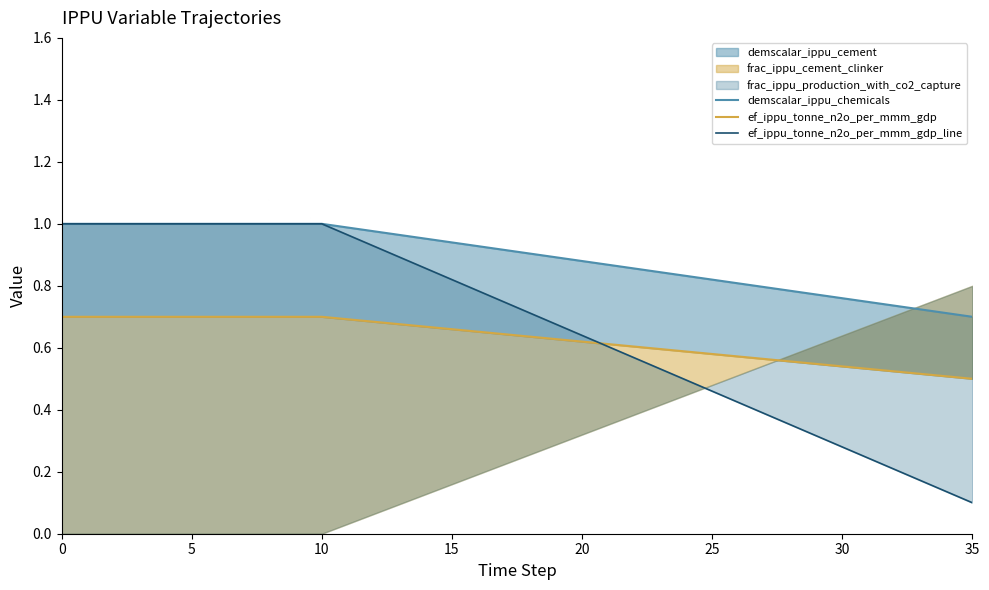

How many lines are shown in the chart?

3